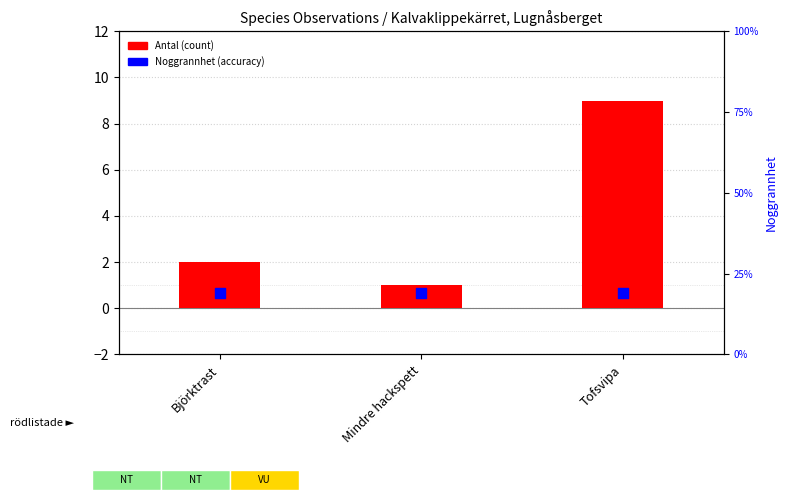

Which series reaches the maximum Y coordinate?

Antal (count)